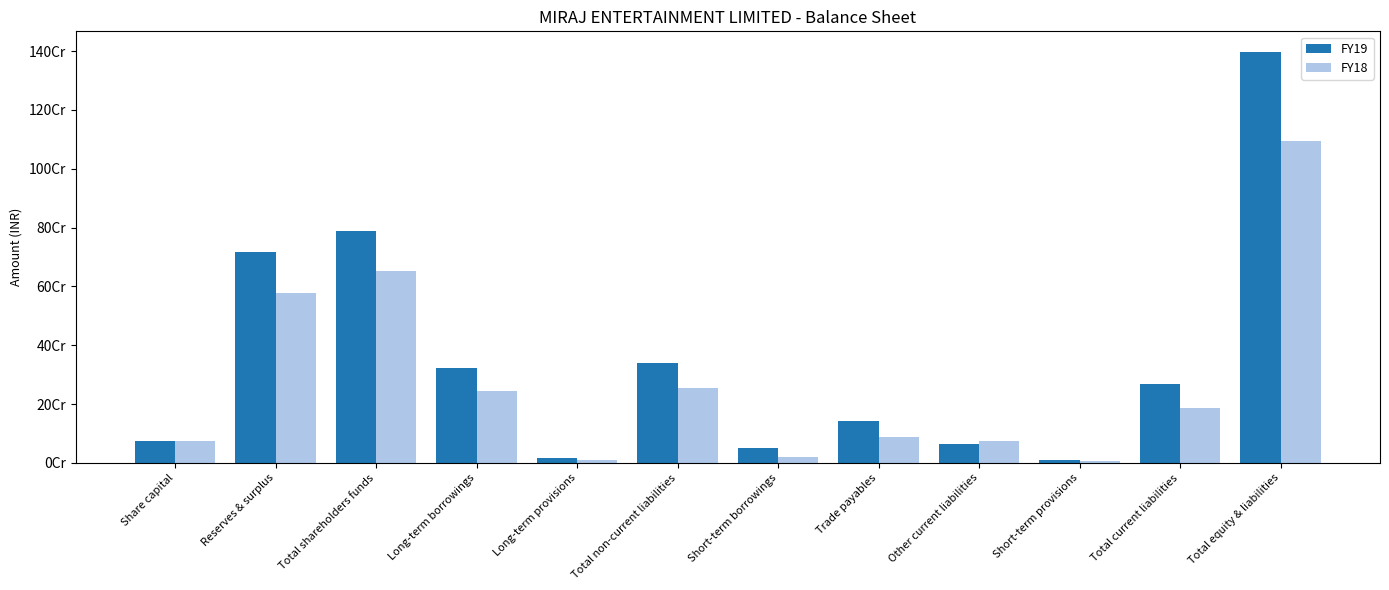

What are all the series names shown in the legend?

FY19, FY18